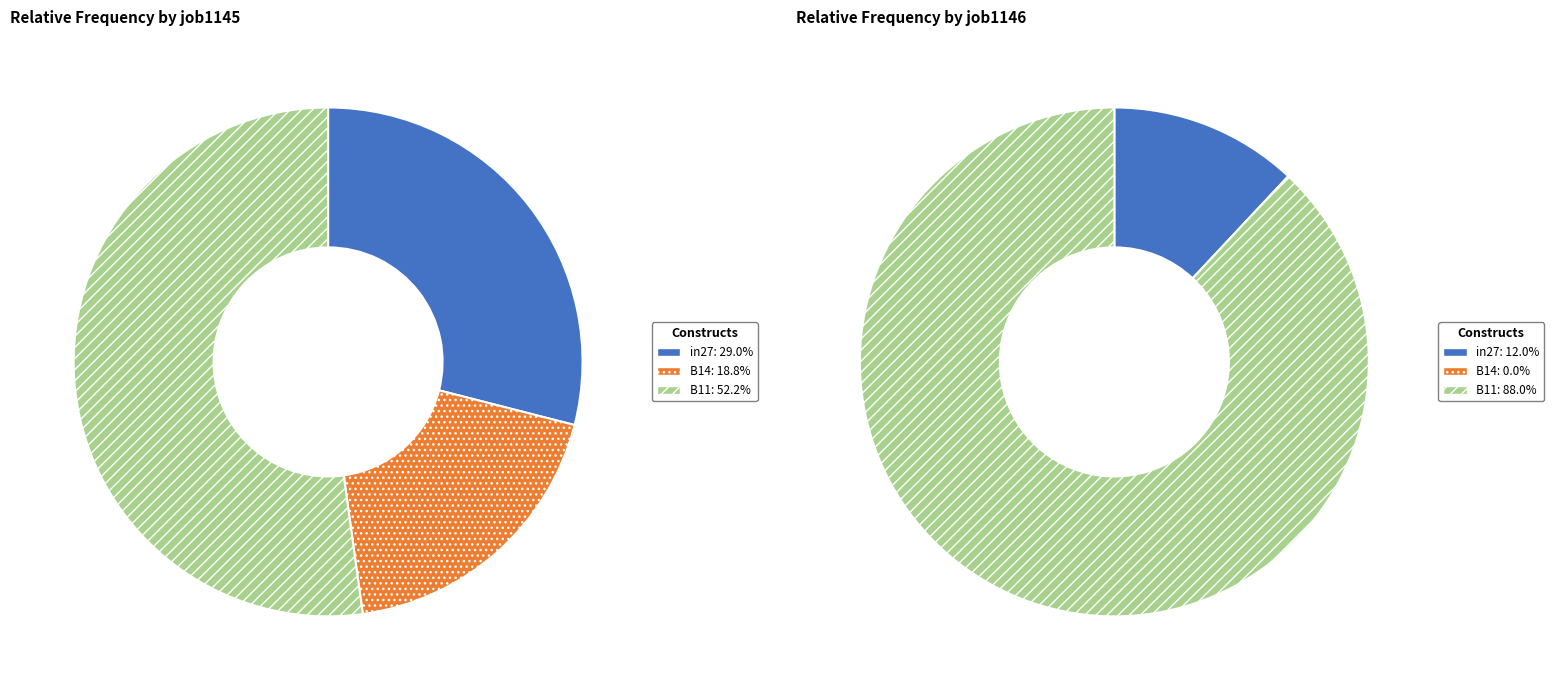

Which slice represents more than half of the pie?

B11